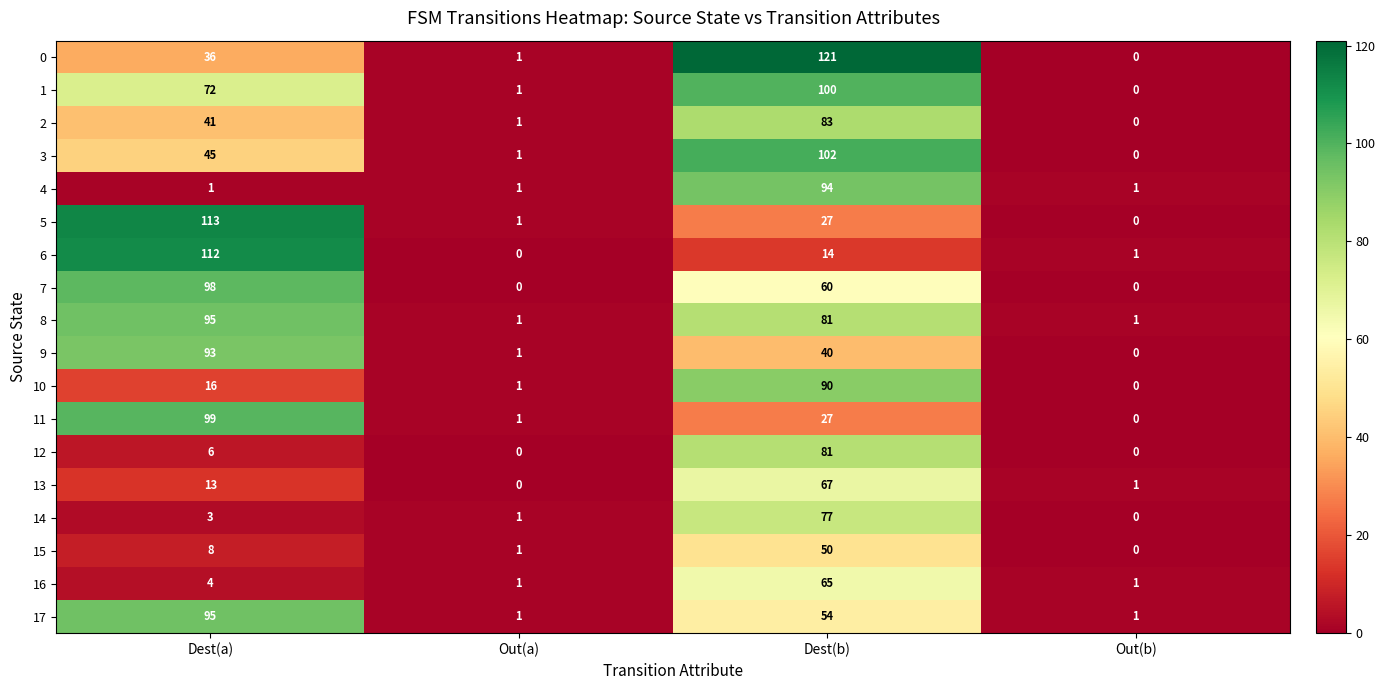

The 5 series shows 1 at Out(a). True or false?

True